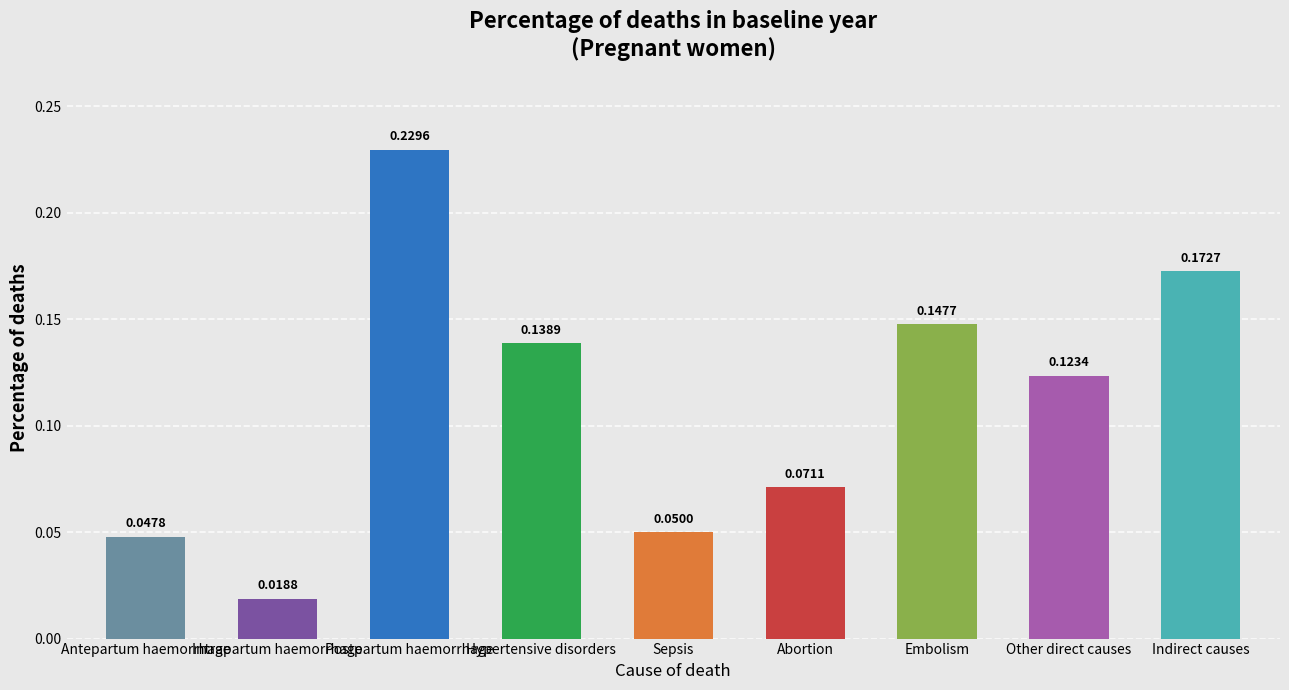

What is the sum of all values?

1.0